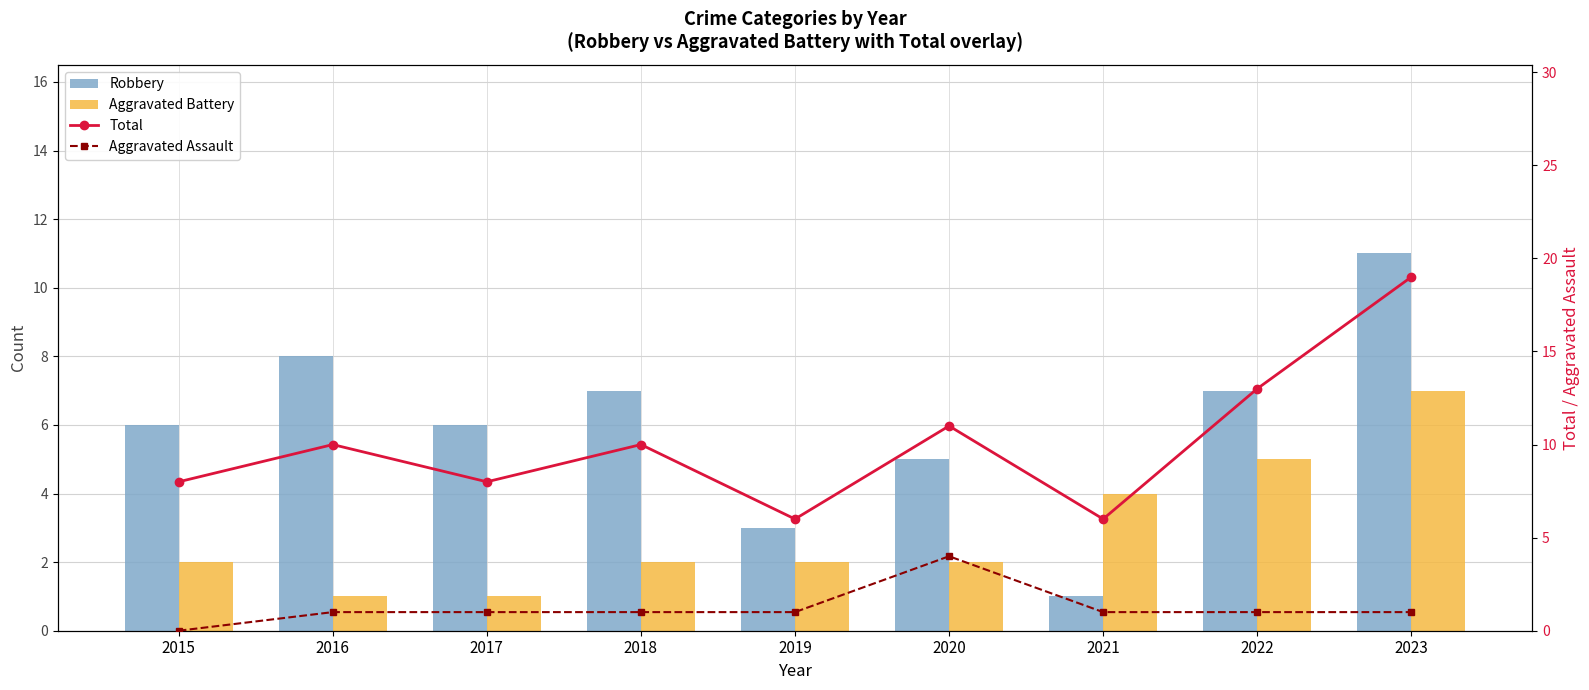

Reading left to right, extract all data points from this chart.

Robbery: 6	8	6	7	3	5	1	7	11
Aggravated Battery: 2	1	1	2	2	2	4	5	7
Total: 8	10	8	10	6	11	6	13	19
Aggravated Assault: 0	1	1	1	1	4	1	1	1